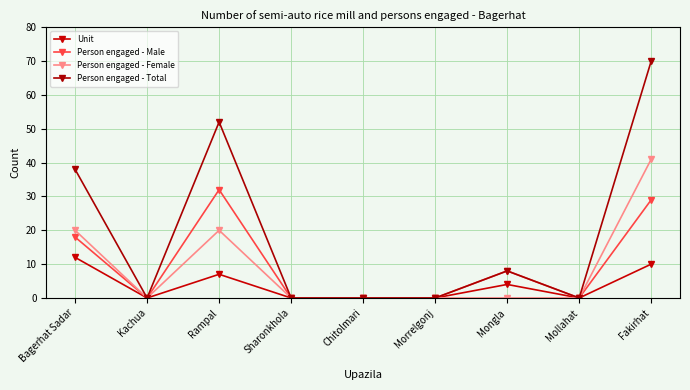

At how many categories does at least one series exceed 28?

3